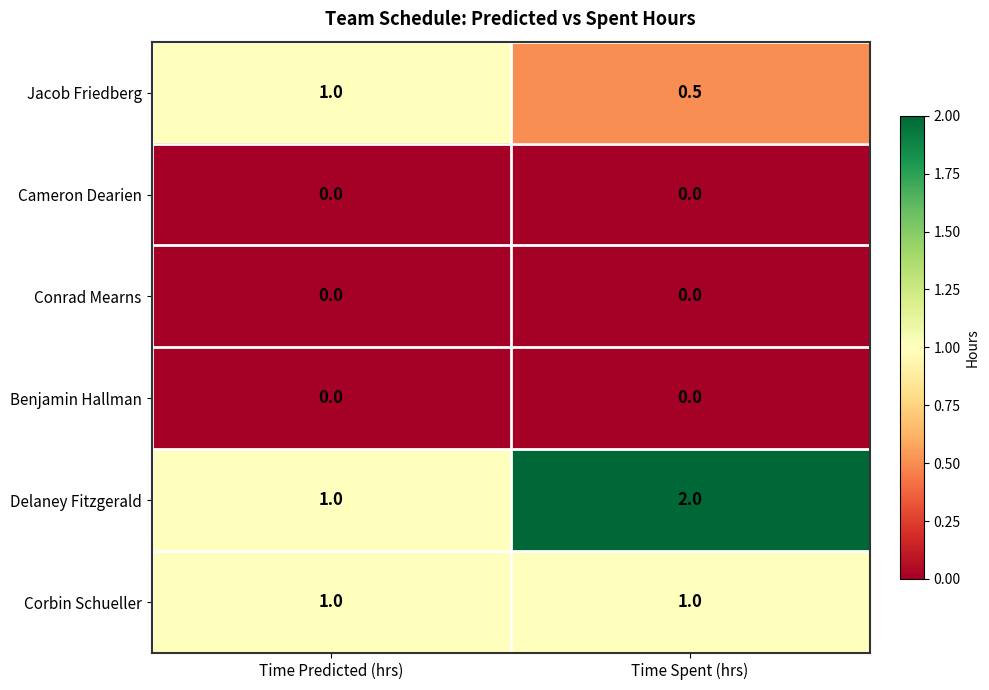

Which label corresponds to the largest value in the chart?

Time Spent (hrs)